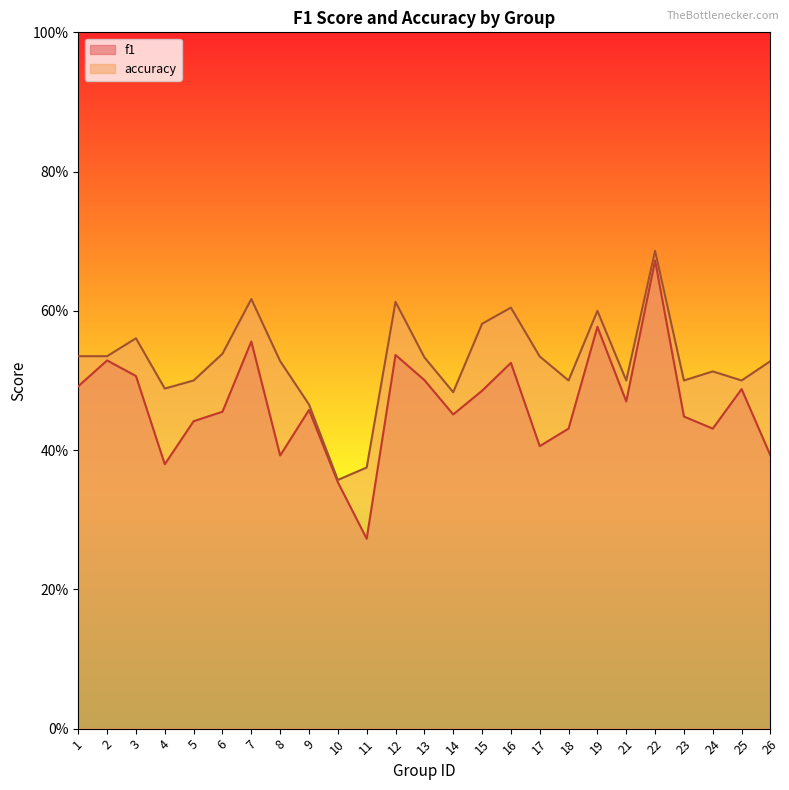

True or false: accuracy and f1 intersect in this chart.

False